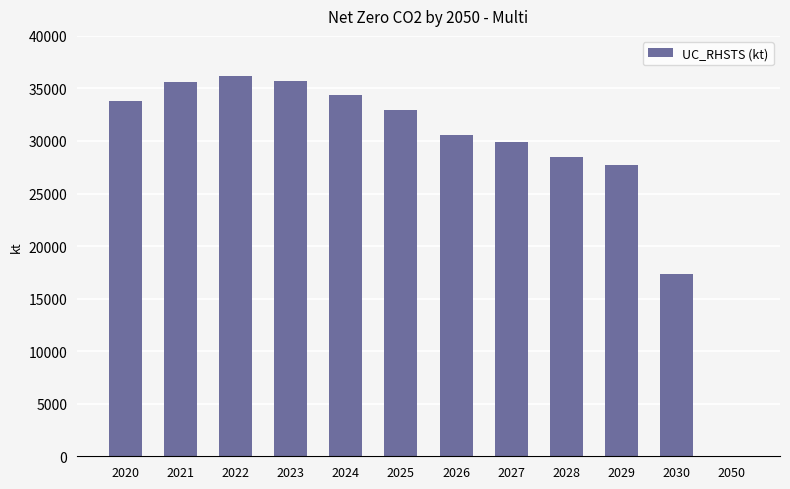

What is the change in value from 2021 to 2027?

-5696